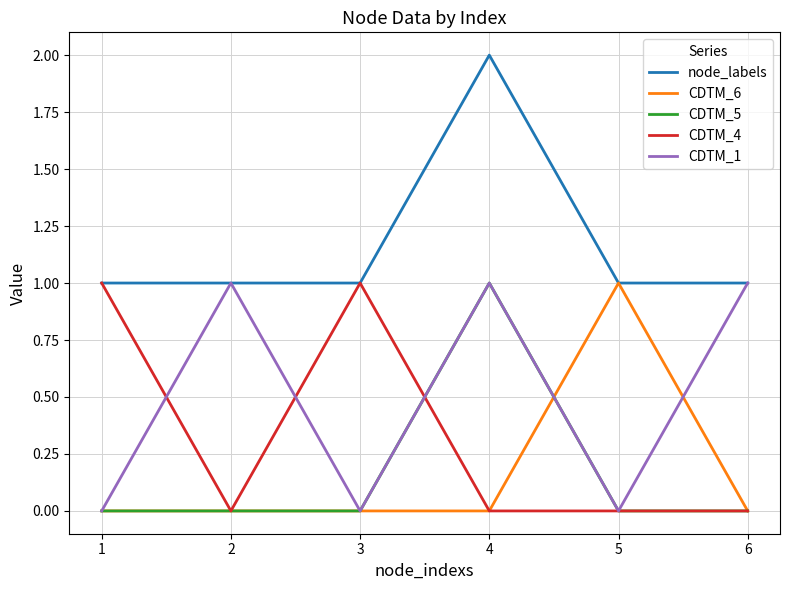

What are all the series names shown in the legend?

node_labels, CDTM_6, CDTM_5, CDTM_4, CDTM_1